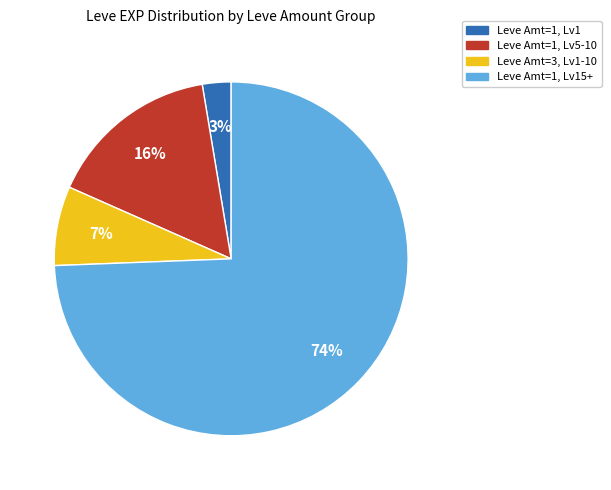

To the nearest percent, what percentage of the pie is Leve Amt=1, Lv1?

3%